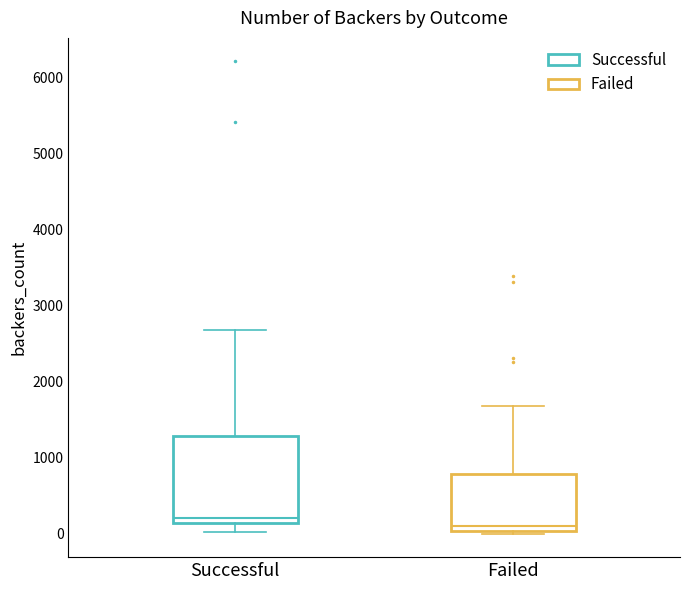

Which box's median line is the lowest?

Failed